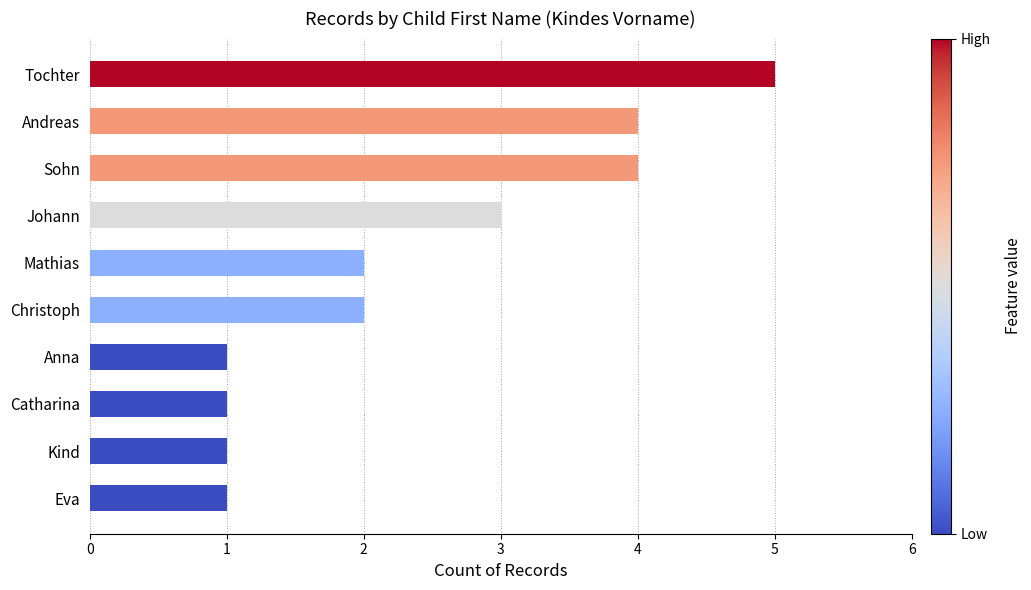

What is the difference between the maximum and second lowest values?

4